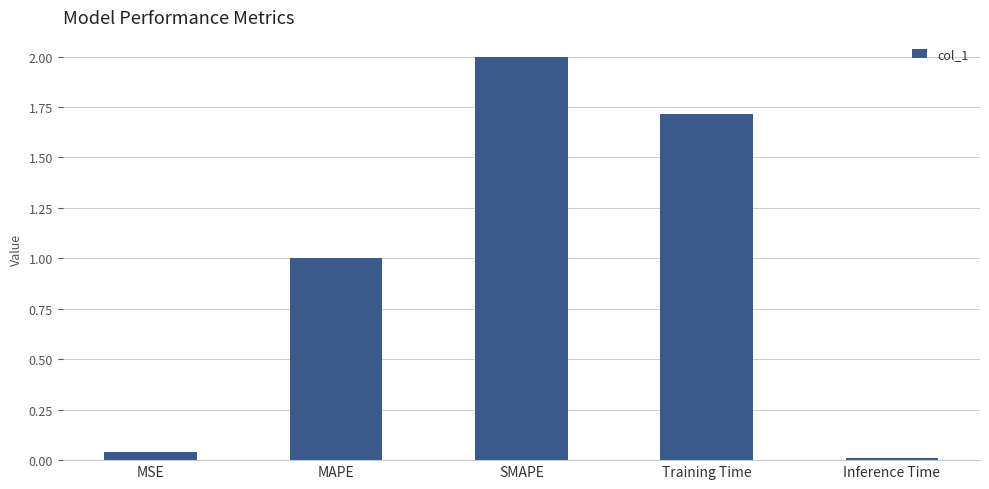

What value does the data have at MAPE?

1.0